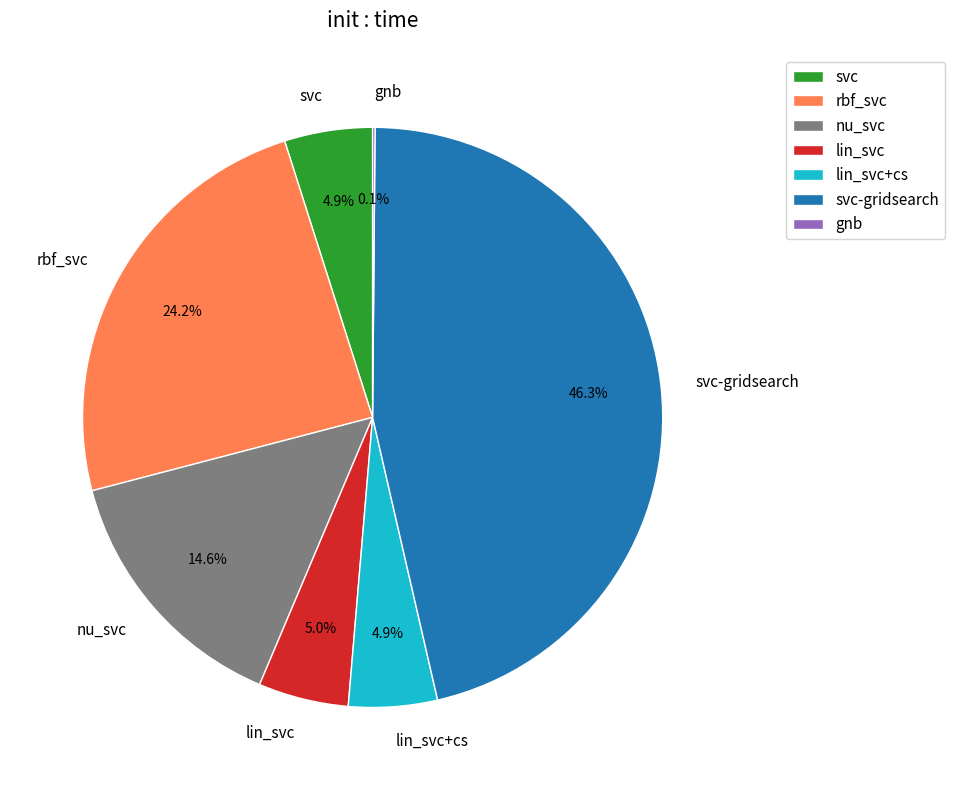

What percentage is the nu_svc slice, to the nearest percent?

15%